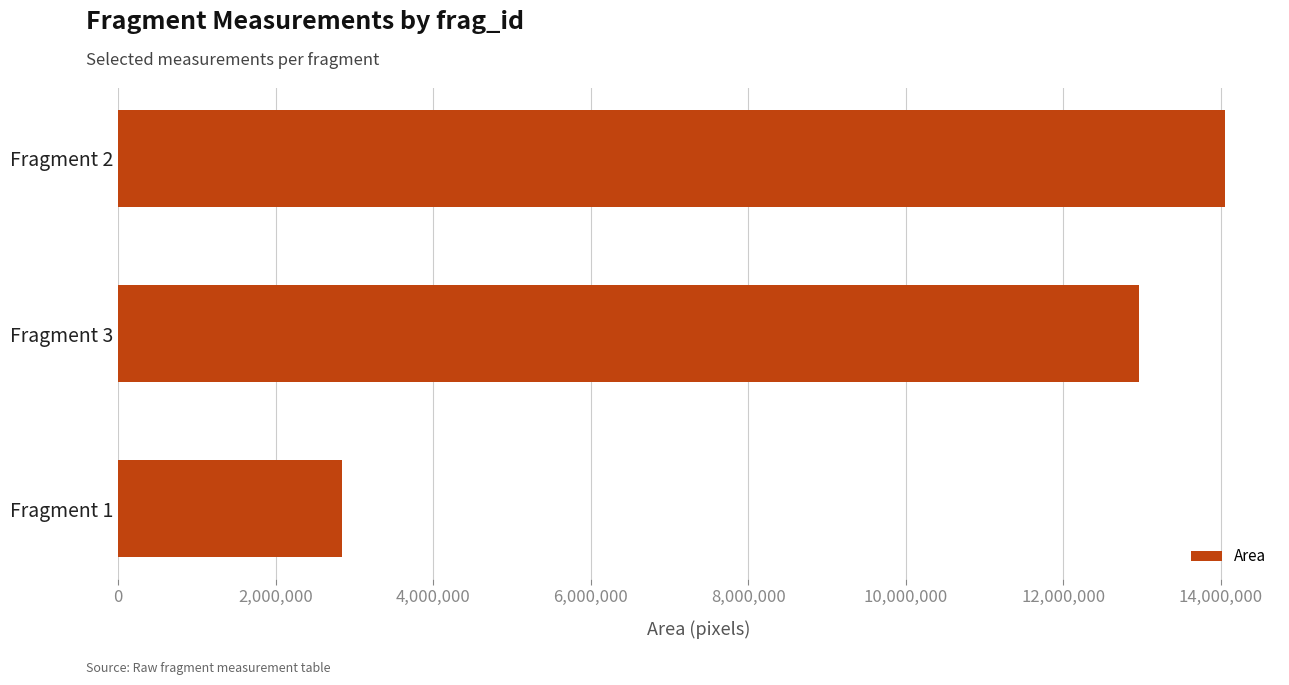

What is the change in value from Fragment 1 to Fragment 2?

+11209572